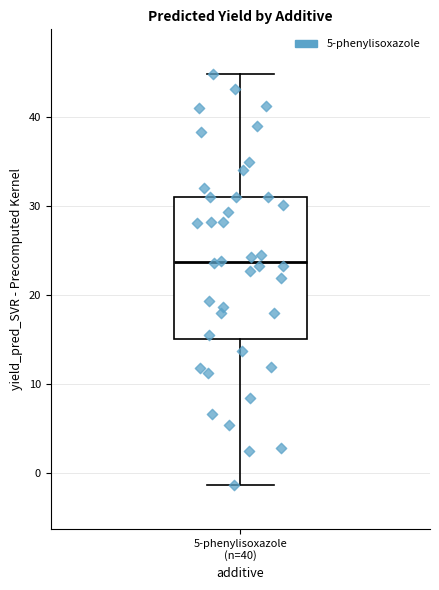

Read this box plot against the y-axis: the position of the median line, the range covered by the box, and the ends of both whiskers. The values are not printed on the chart, so give them approximately, as read against the axis.

median 24, box 15 to 31, whiskers -1 to 45